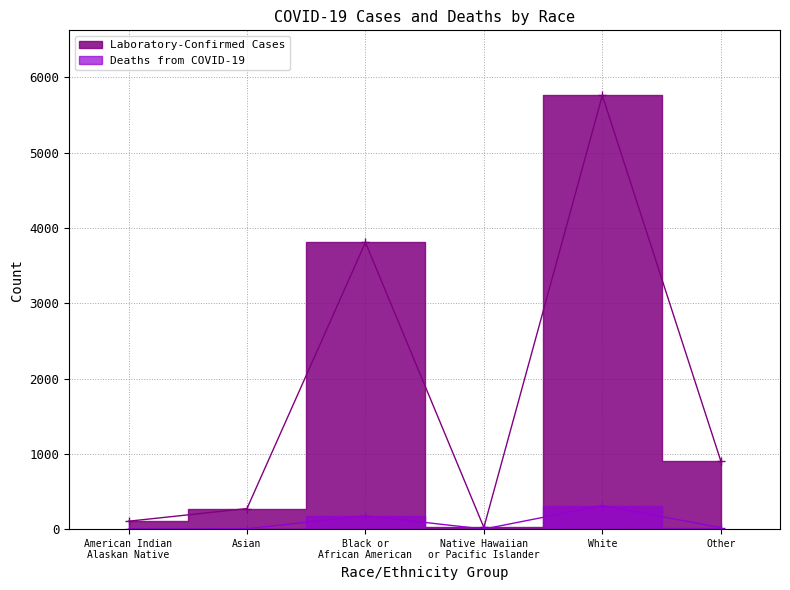

What are all the series names shown in the legend?

Laboratory-Confirmed Cases, Deaths from COVID-19